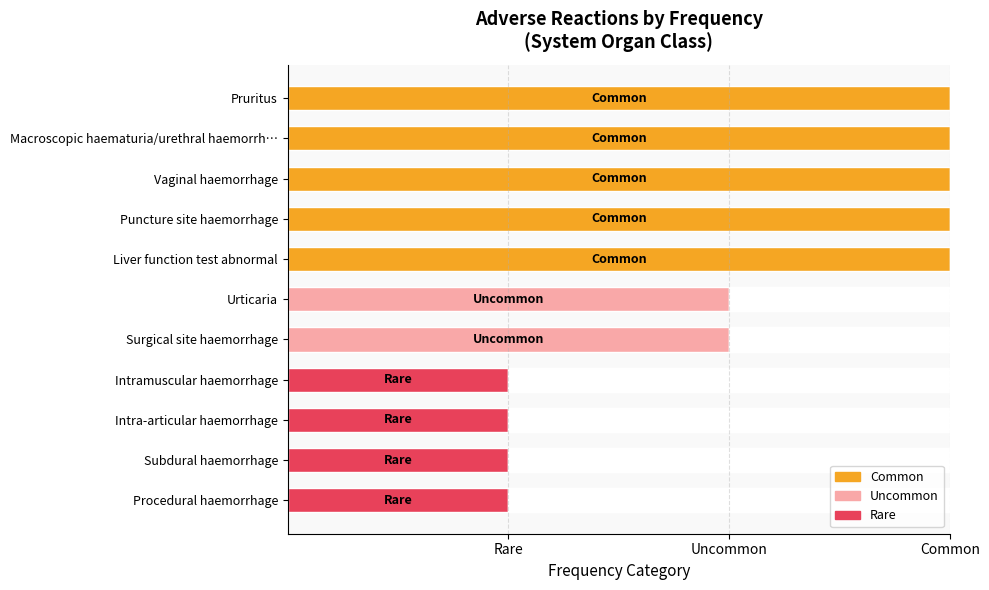

At which label is the value closest to 2?

Urticaria